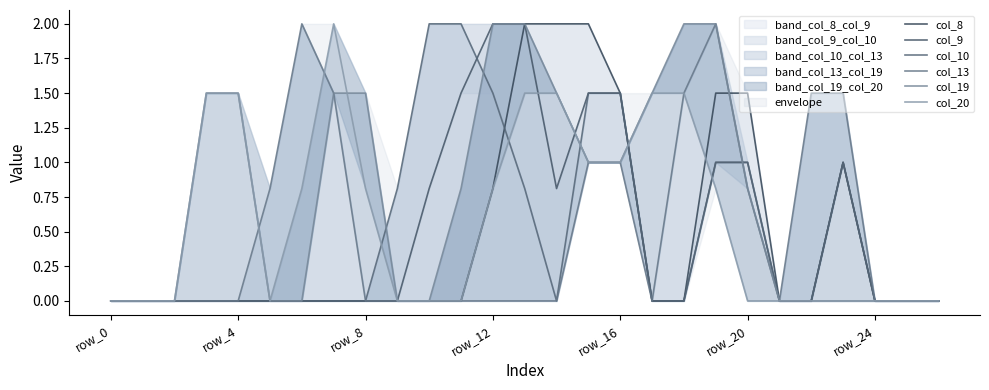

What position from the right is 7?

20